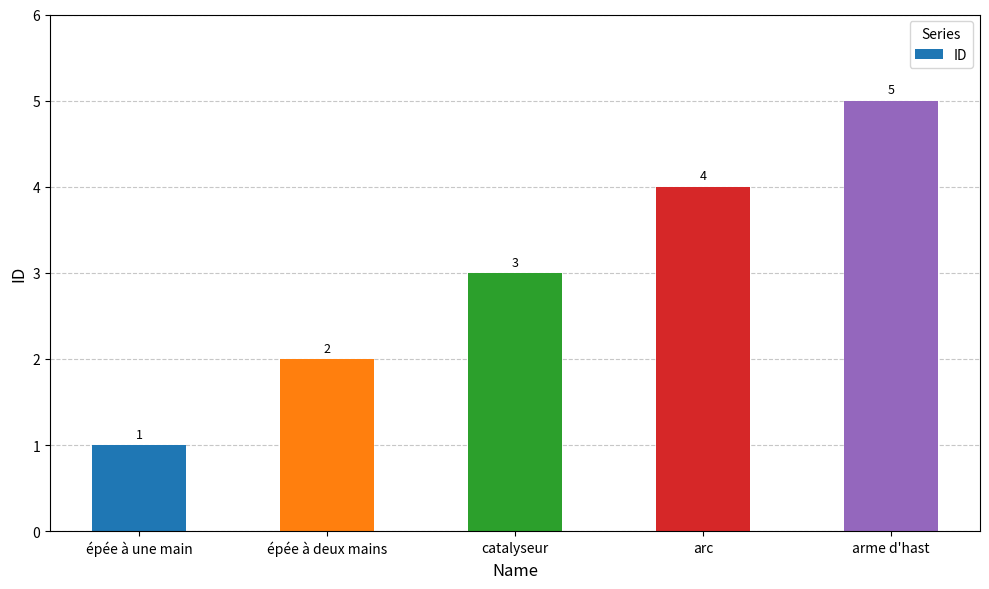

The chart shows a value of 2 at épée à une main. True or false?

False